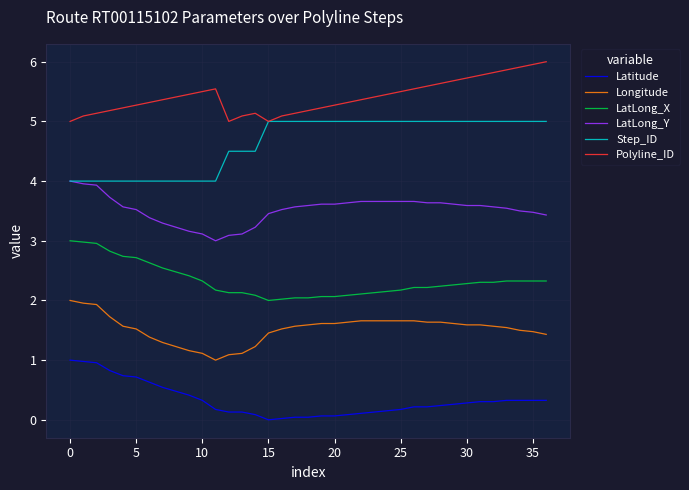

True or false: Polyline_ID and LatLong_X cross at least once.

False